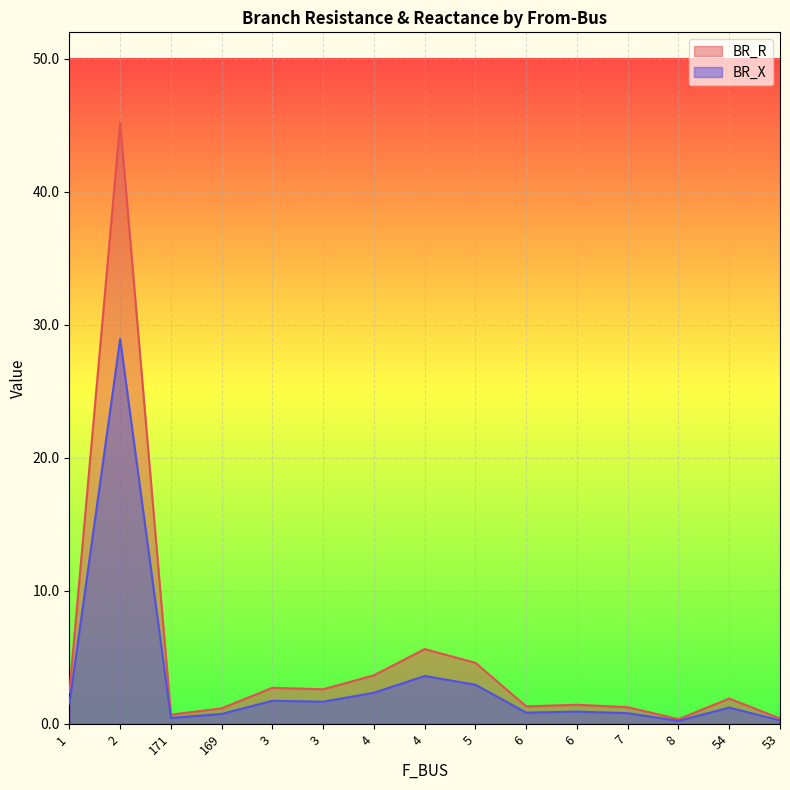

True or false: BR_R has more than 2 points higher than both neighbors.

True